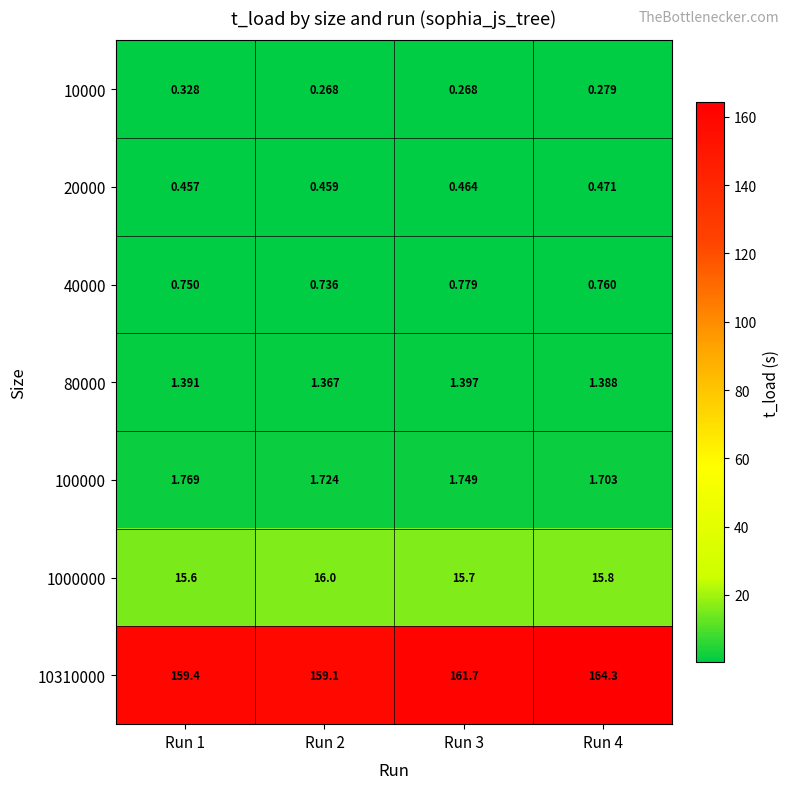

Is the value of 20000 at Run 4 greater than the value of 1000000 at Run 1?

No